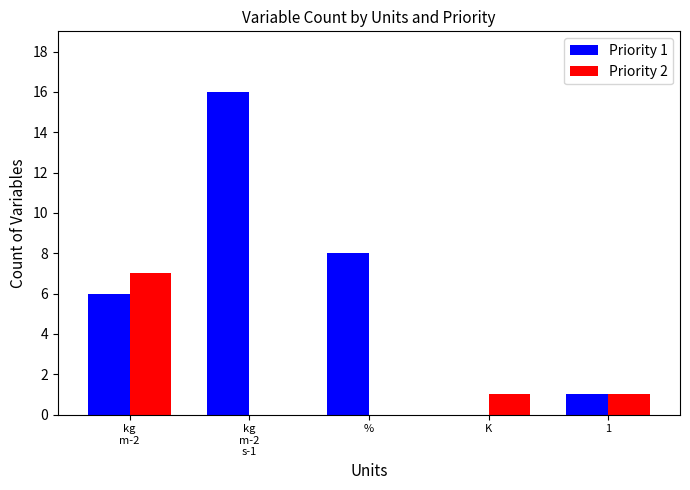

Reading left to right, extract all data points from this chart.

Priority 1: kg
m-2=6	kg
m-2
s-1=16	%=8	K=0	1=1
Priority 2: kg
m-2=7	kg
m-2
s-1=0	%=0	K=1	1=1